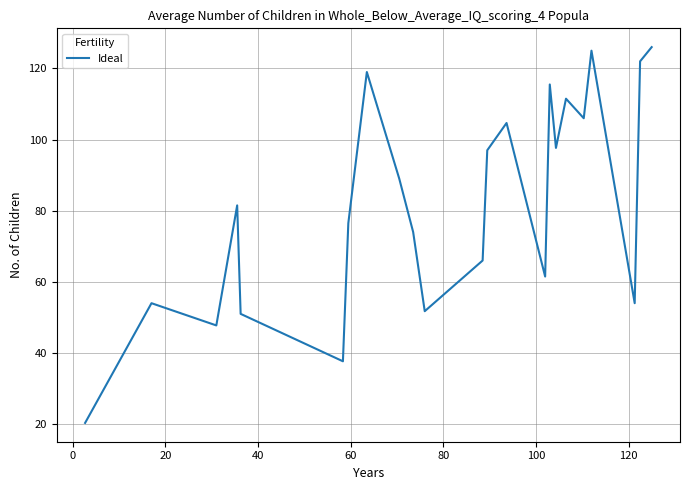

Does the chart display data point markers on the line(s)?

No